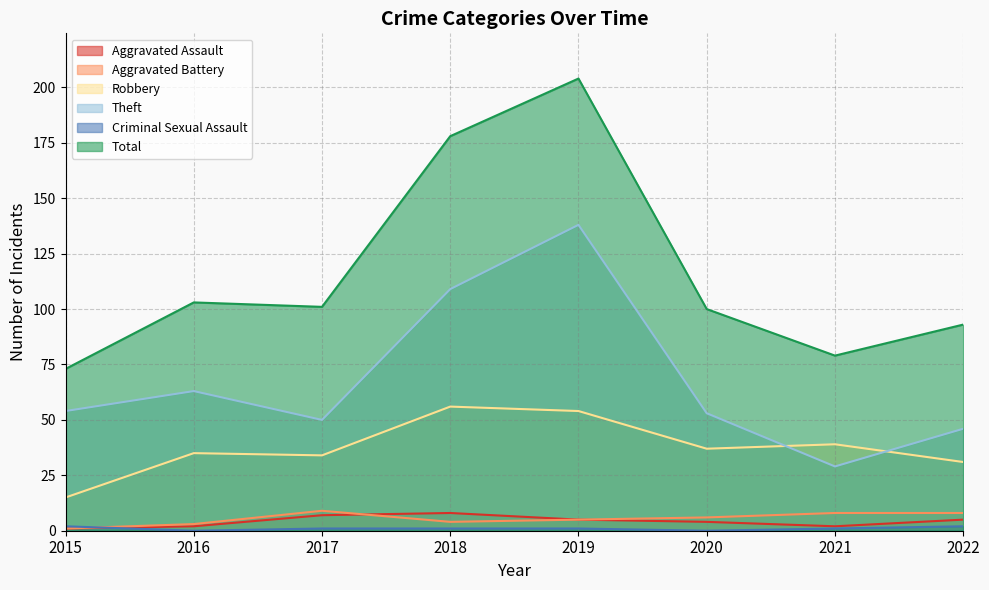

Between 2021 and 2020, which is larger?

2020